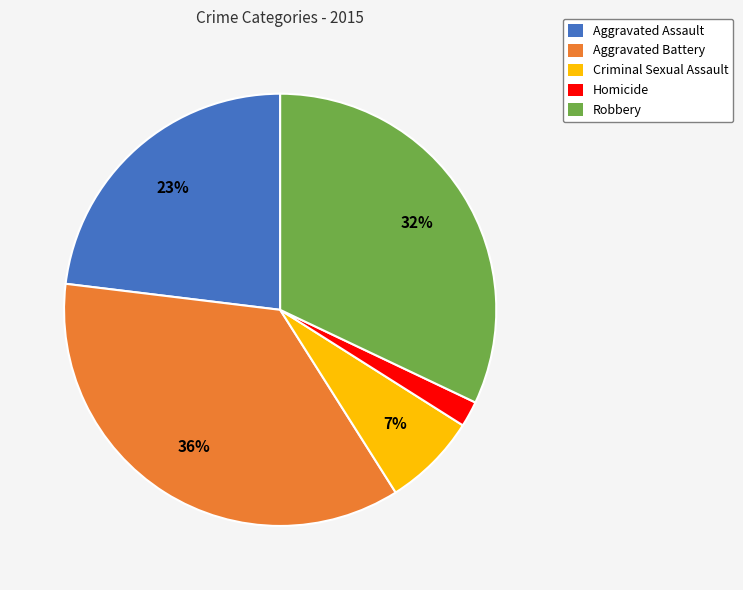

What is the ratio of the value at Aggravated Assault to the value at Robbery?

0.7